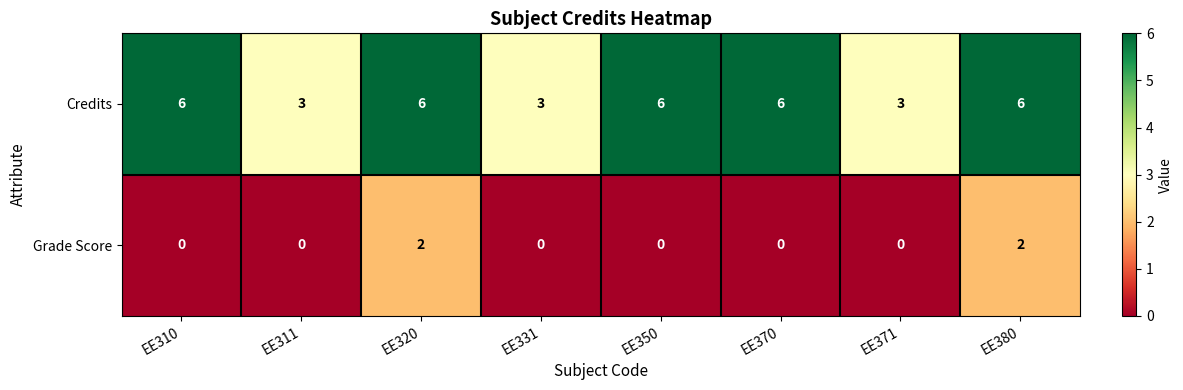

What is the total value across all series at EE371?

3